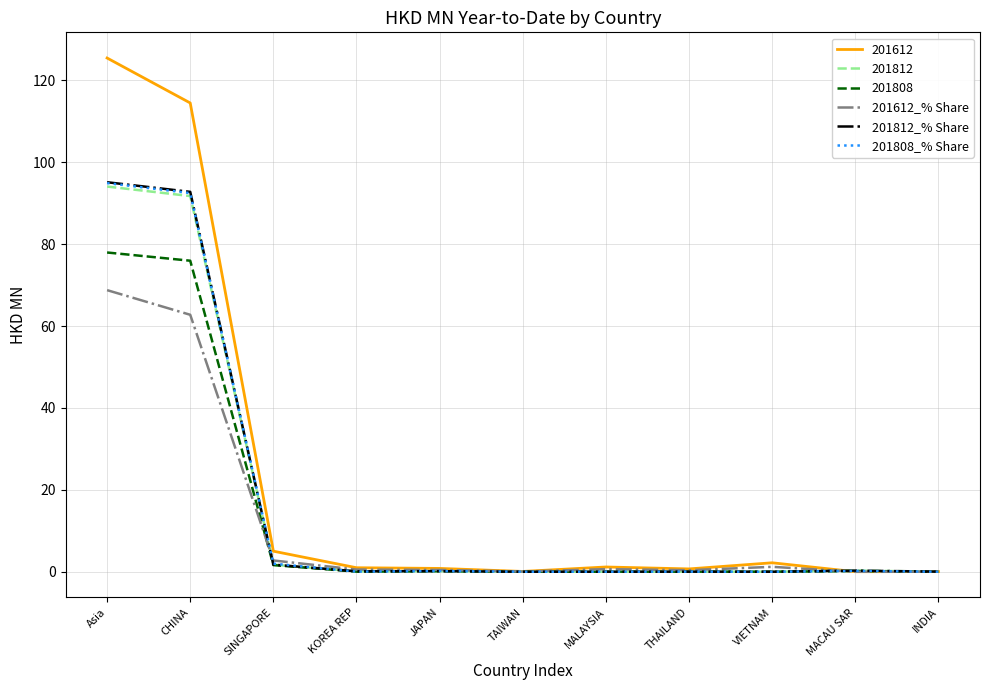

What is the highest value of the 201812_% Share series?

95.1